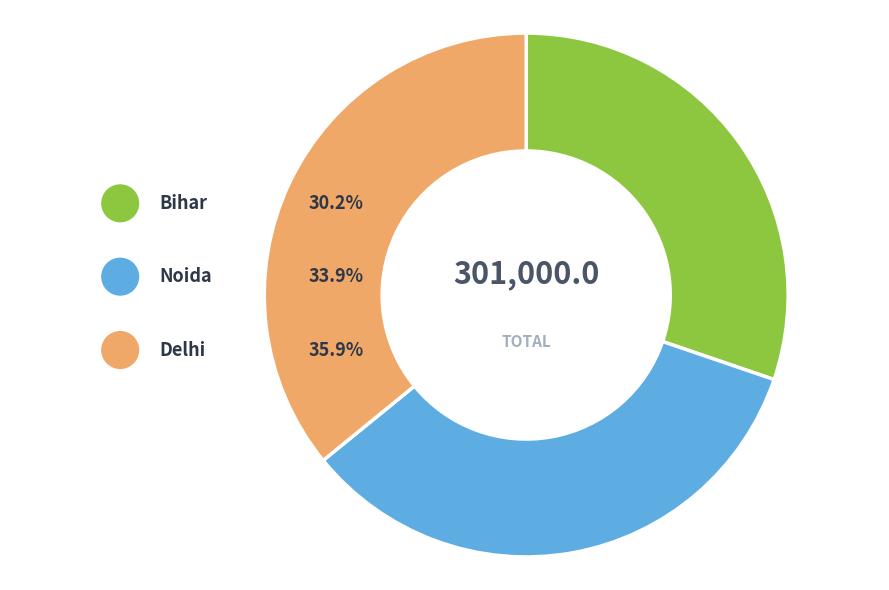

The Manish slice represents 5% of the pie. True or false?

False